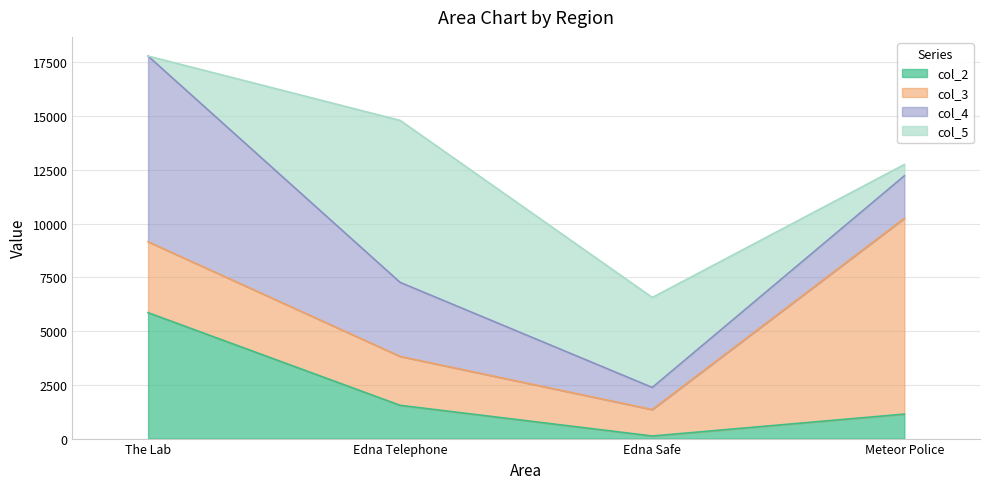

What is the highest value of the col_3 series?

9111